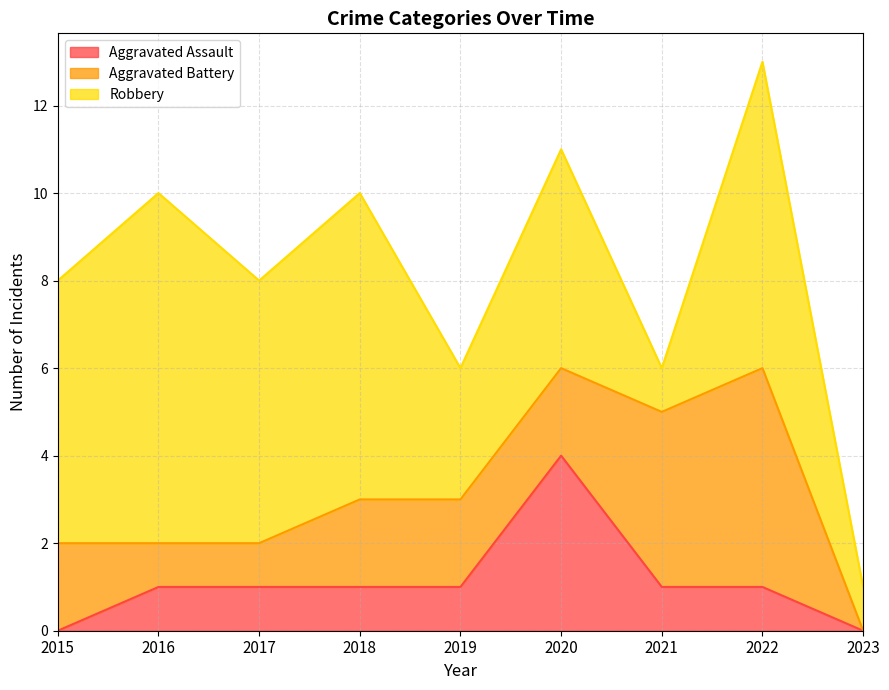

Count the Aggravated Battery values in the range 1 to 2.

6